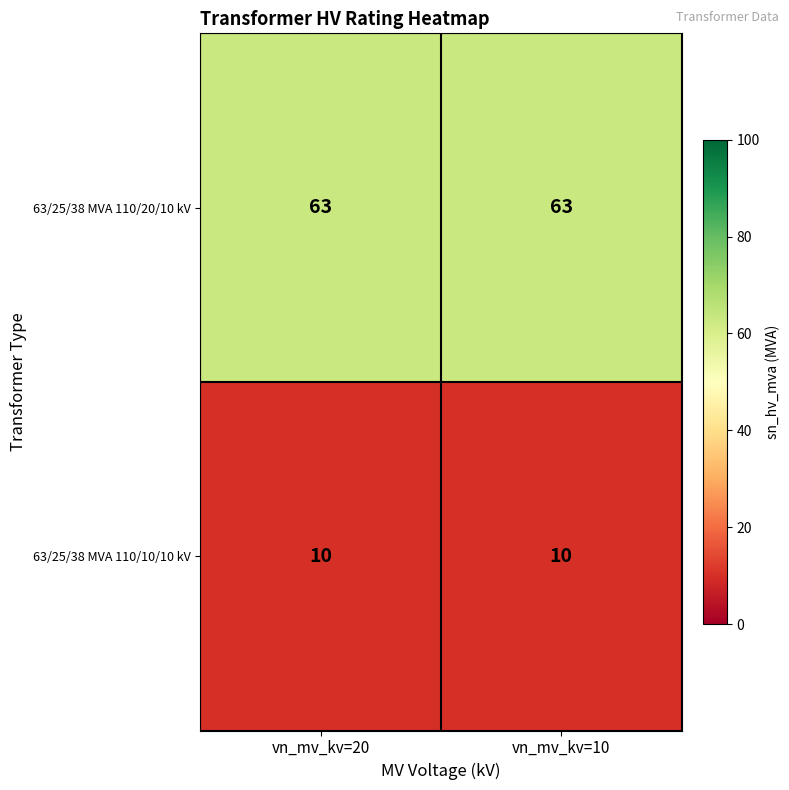

Reading right to left, transcribe all the data shown in this chart.

63/25/38 MVA 110/20/10 kV: 63	63
63/25/38 MVA 110/10/10 kV: 10	10